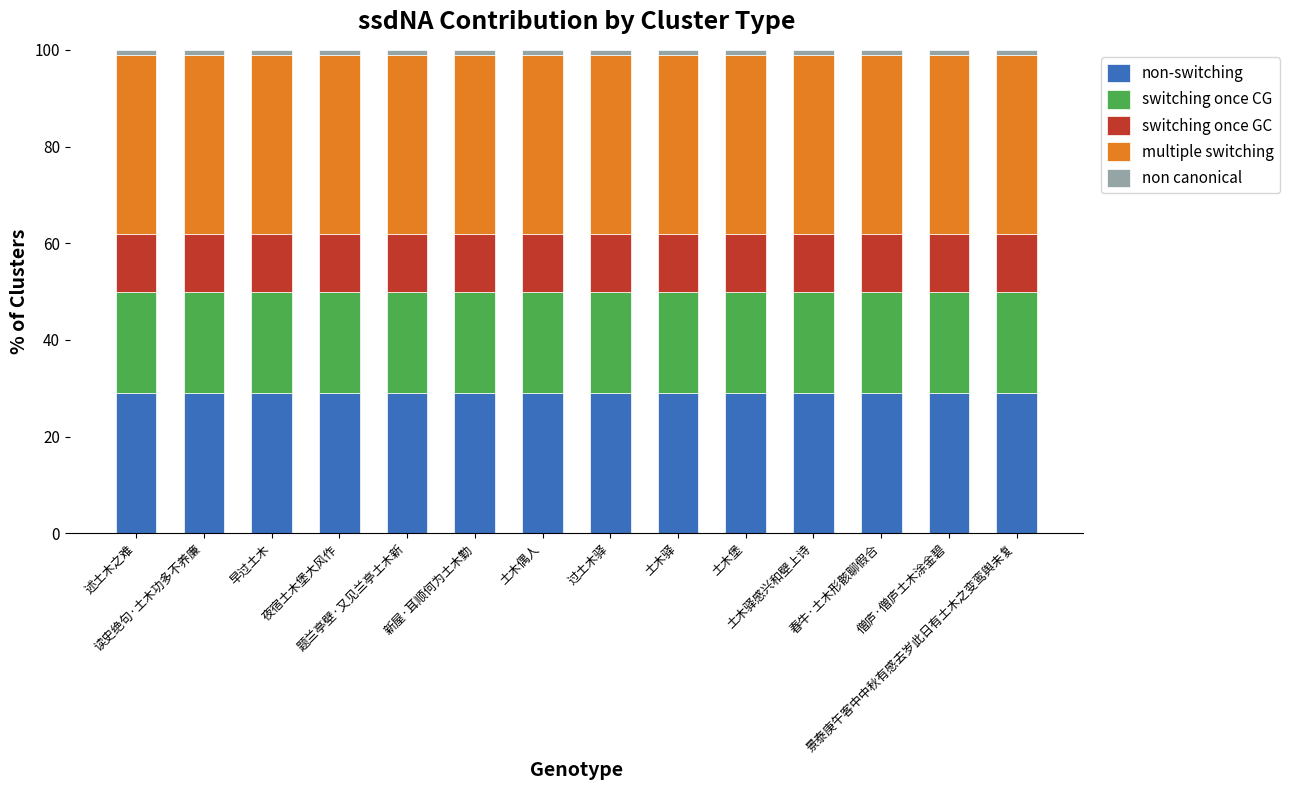

What is the minimum value for non-switching?

29.0